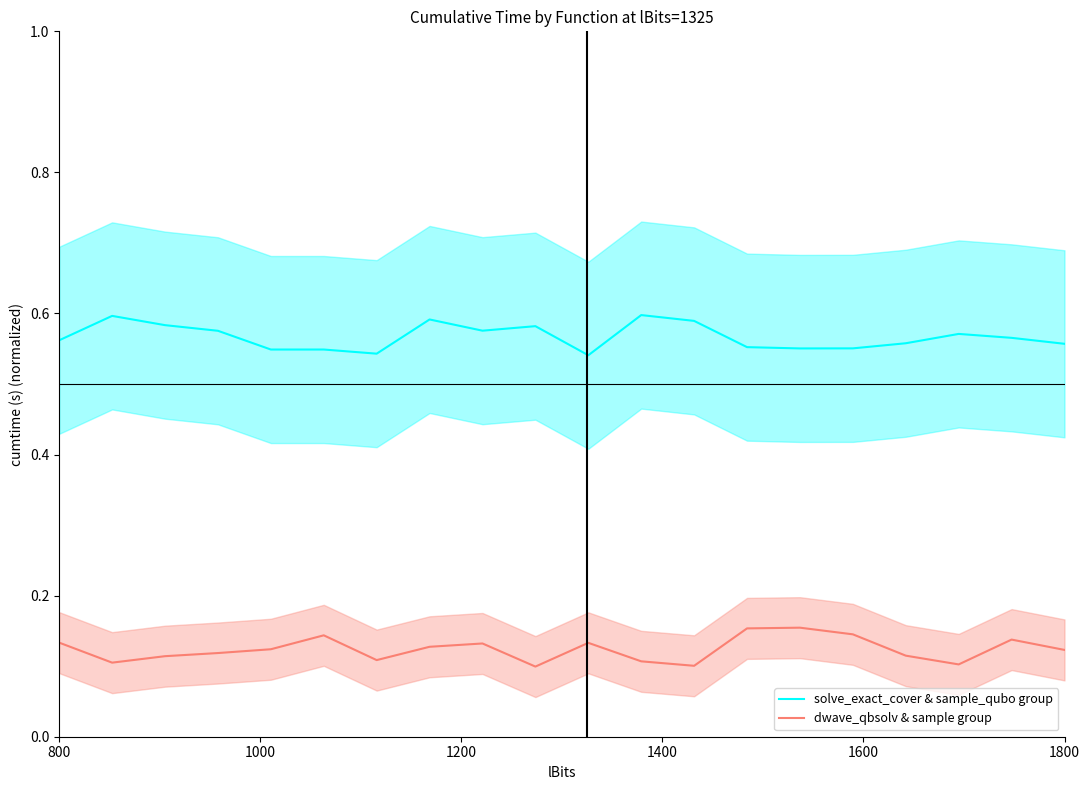

True or false: dwave_qbsolv & sample group and solve_exact_cover & sample_qubo group intersect in this chart.

False